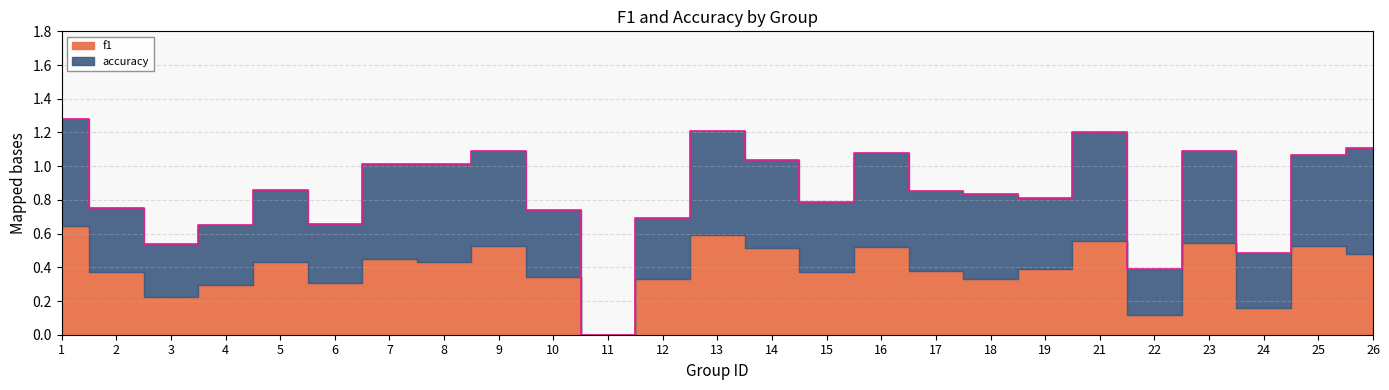

What is the greatest value displayed?

1.3